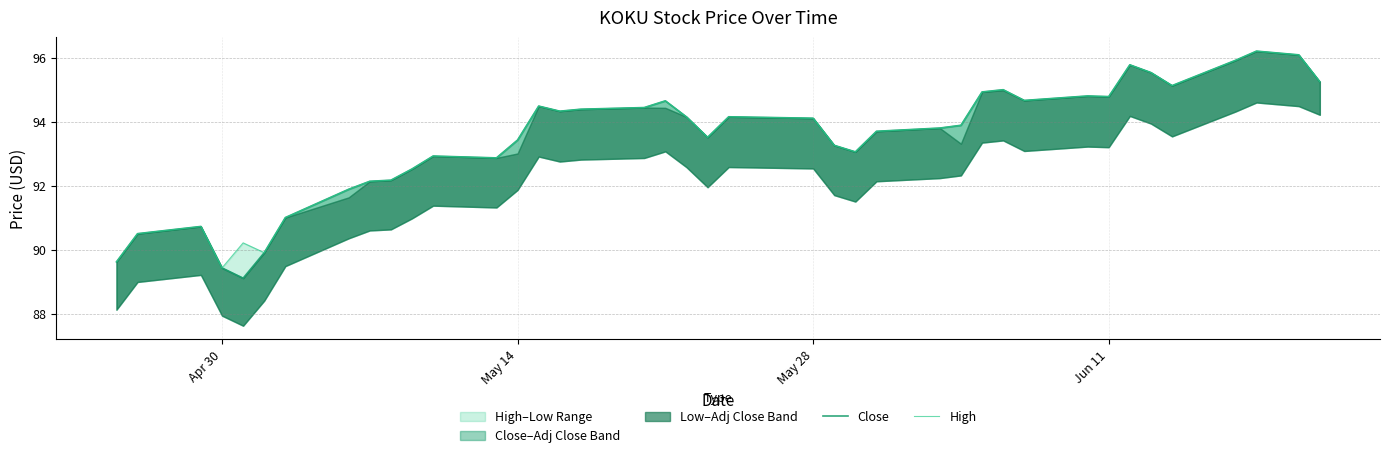

True or false: Close and High intersect in this chart.

False